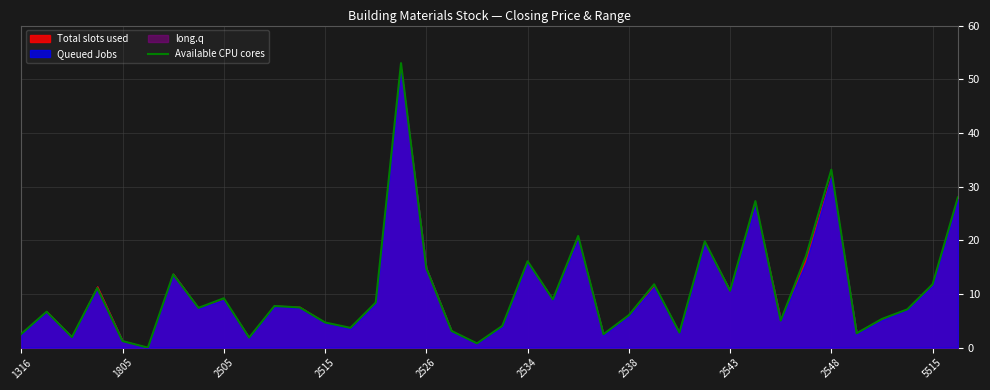

What is the value of the 11th point from the left?

7.8